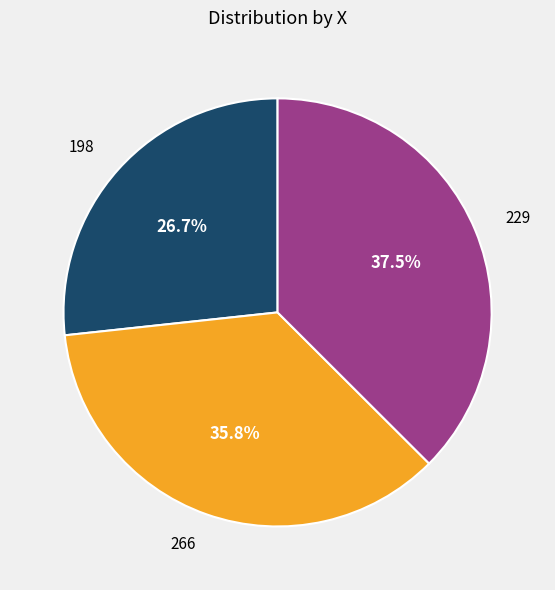

To the nearest percent, what is the difference between the largest and smallest slice percentages?

11%